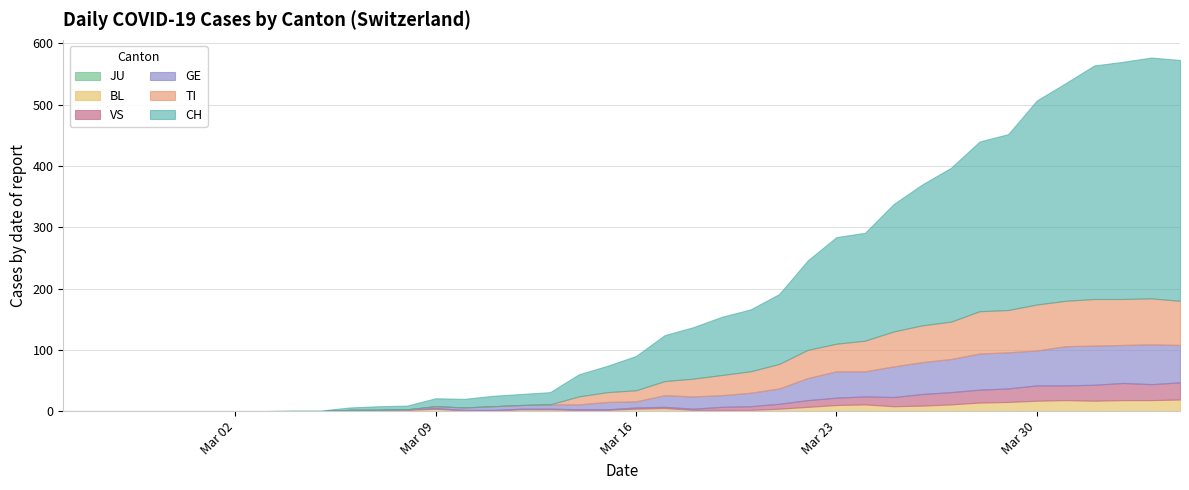

How many series are shown in this chart?

6